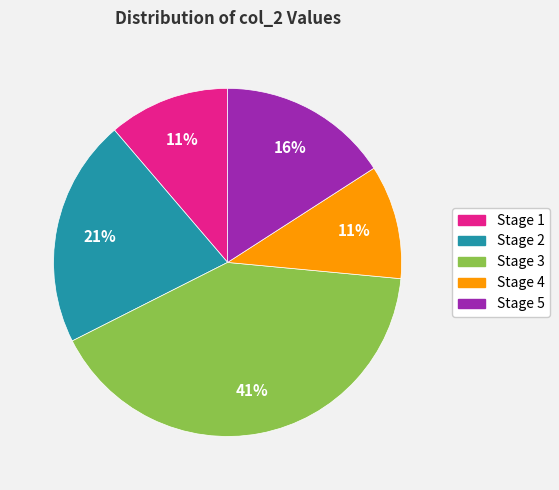

Count the number of slices in the pie.

5